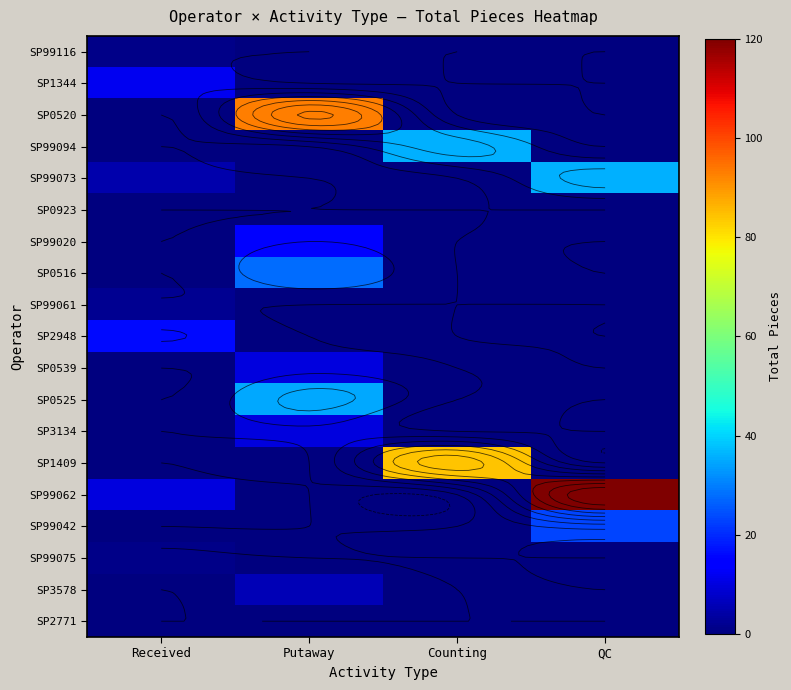

Count the SP1344 values in the range 0 to 12.

4